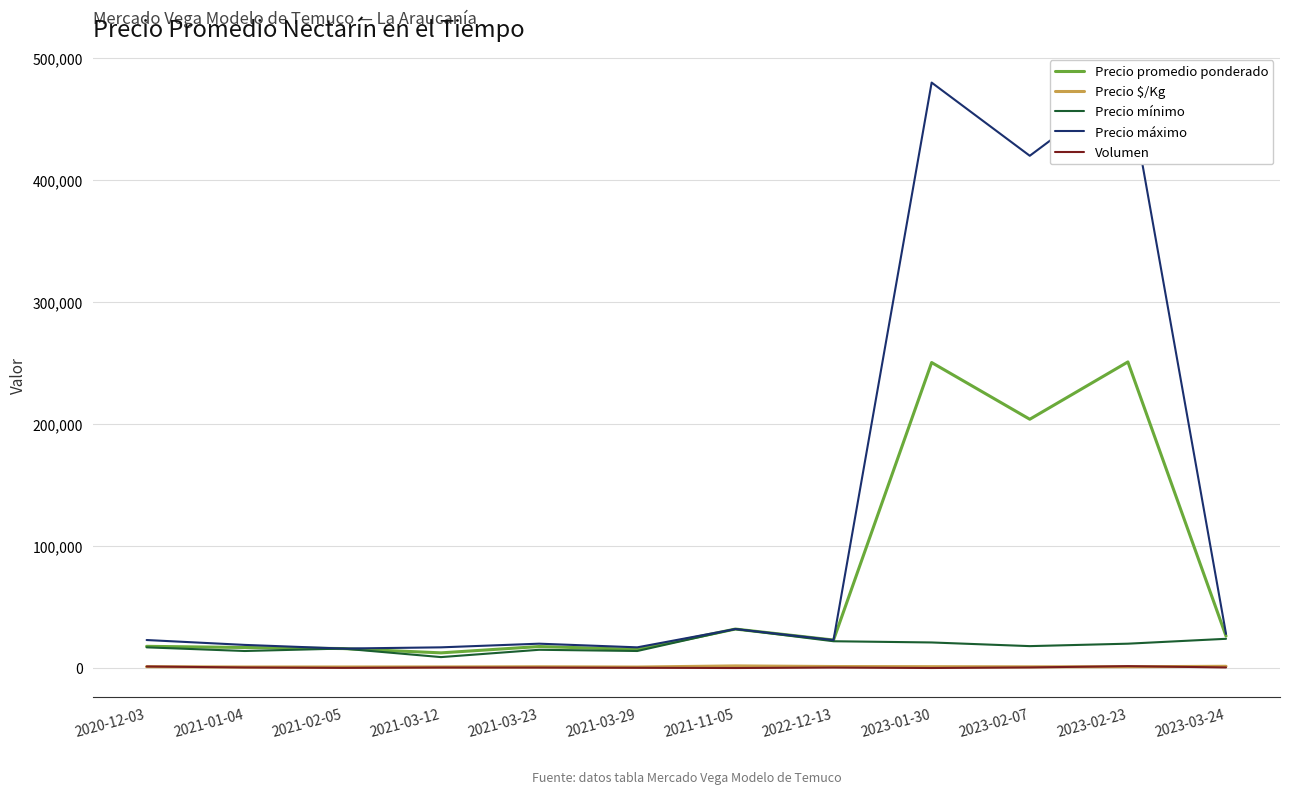

Reading right to left, list all the values displayed in this chart.

Precio promedio ponderado: 2023-03-24=26228	2023-02-23=251000	2023-02-07=204000	2023-01-30=250500	2022-12-13=23000	2021-11-05=32000	2021-03-29=15297	2021-03-23=17667	2021-03-12=12476	2021-02-05=16000	2021-01-04=16868	2020-12-03=17833
Precio $/Kg: 2023-03-24=1457	2023-02-23=1097	2023-02-07=1028	2023-01-30=1155	2022-12-13=1278	2021-11-05=1778	2021-03-29=850	2021-03-23=1065	2021-03-12=931	2021-02-05=889	2021-01-04=877	2020-12-03=1128
Precio mínimo: 2023-03-24=24000	2023-02-23=20000	2023-02-07=18000	2023-01-30=21000	2022-12-13=22000	2021-11-05=32000	2021-03-29=14000	2021-03-23=15000	2021-03-12=9000	2021-02-05=16000	2021-01-04=14000	2020-12-03=17000
Precio máximo: 2023-03-24=28000	2023-02-23=480000	2023-02-07=420000	2023-01-30=480000	2022-12-13=23000	2021-11-05=32000	2021-03-29=17000	2021-03-23=20000	2021-03-12=17000	2021-02-05=16000	2021-01-04=19000	2020-12-03=23000
Volumen: 2023-03-24=520	2023-02-23=1579	2023-02-07=534	2023-01-30=63	2022-12-13=435	2021-11-05=55	2021-03-29=245	2021-03-23=410	2021-03-12=455	2021-02-05=180	2021-01-04=503	2020-12-03=1310